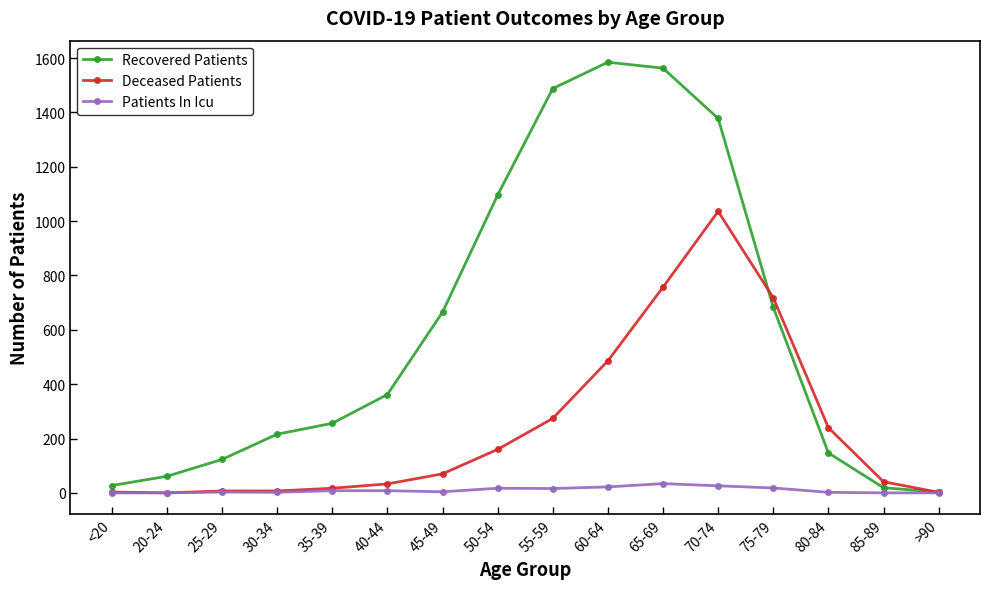

Where is Deceased Patients nearest to the value 518?

60-64